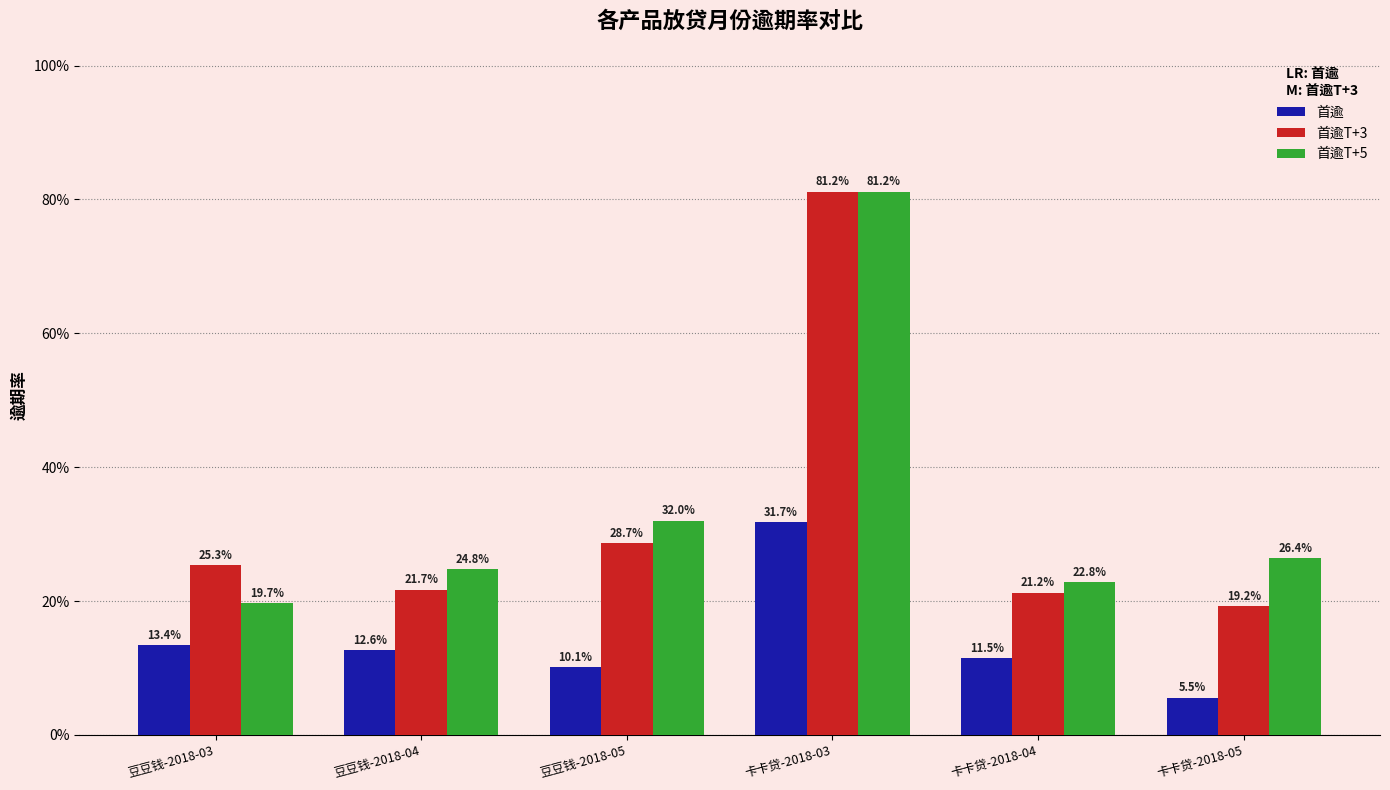

What are all the series names shown in the legend?

首逾, 首逾T+3, 首逾T+5